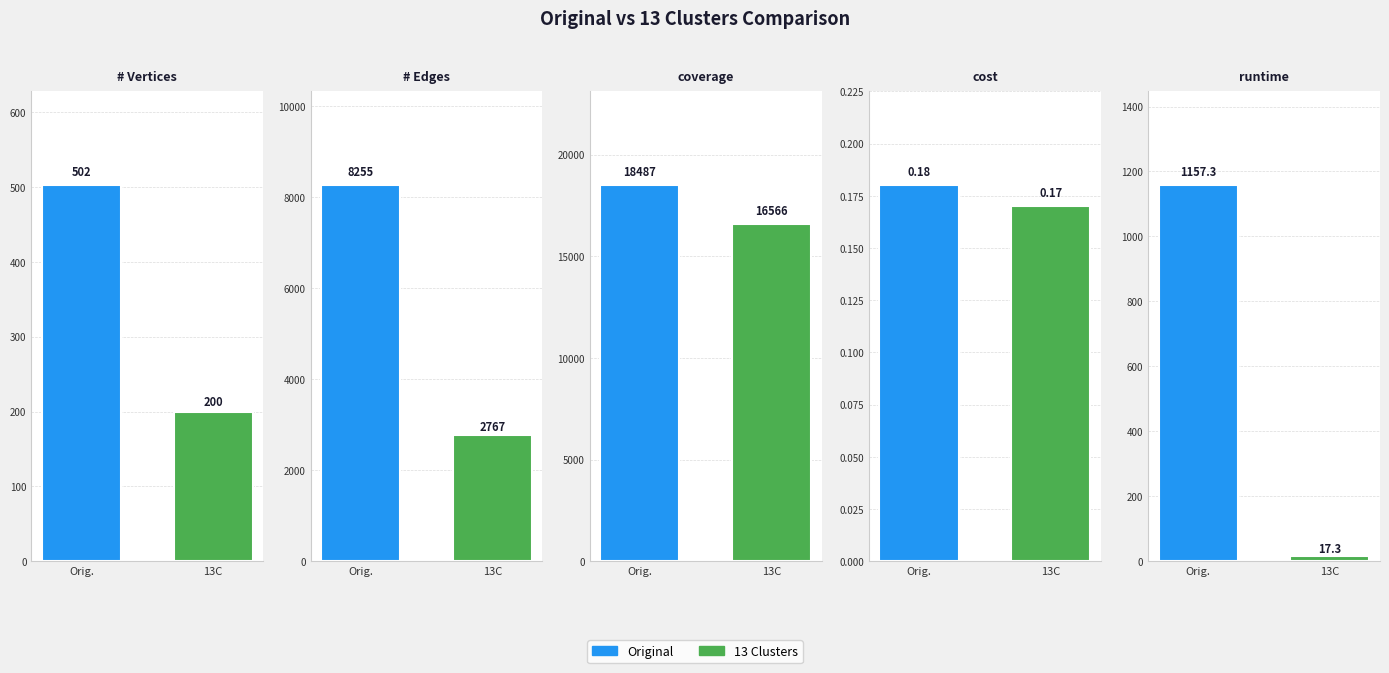

Rank the series at coverage from lowest to highest value.

13 Clusters, Original